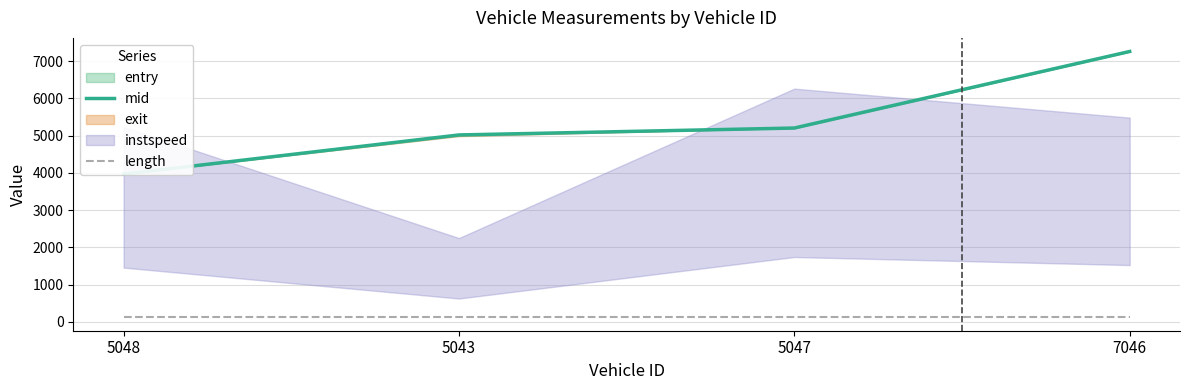

What position from the right is 5048?

4